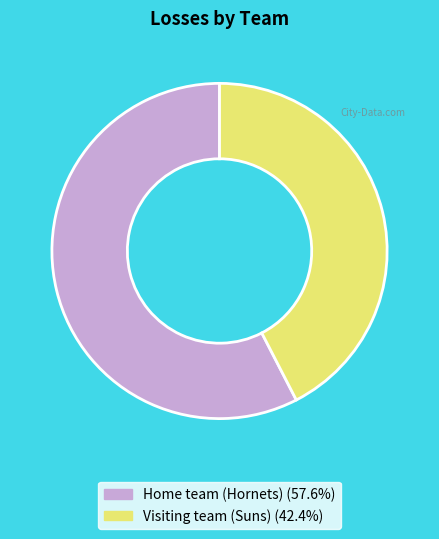

True or false: Home team (Hornets) accounts for 58% of the total.

True